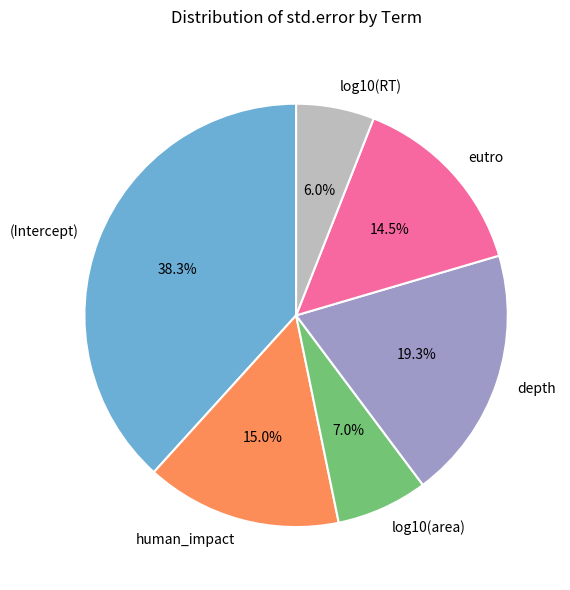

What percentage is the (Intercept) slice, to the nearest percent?

38%